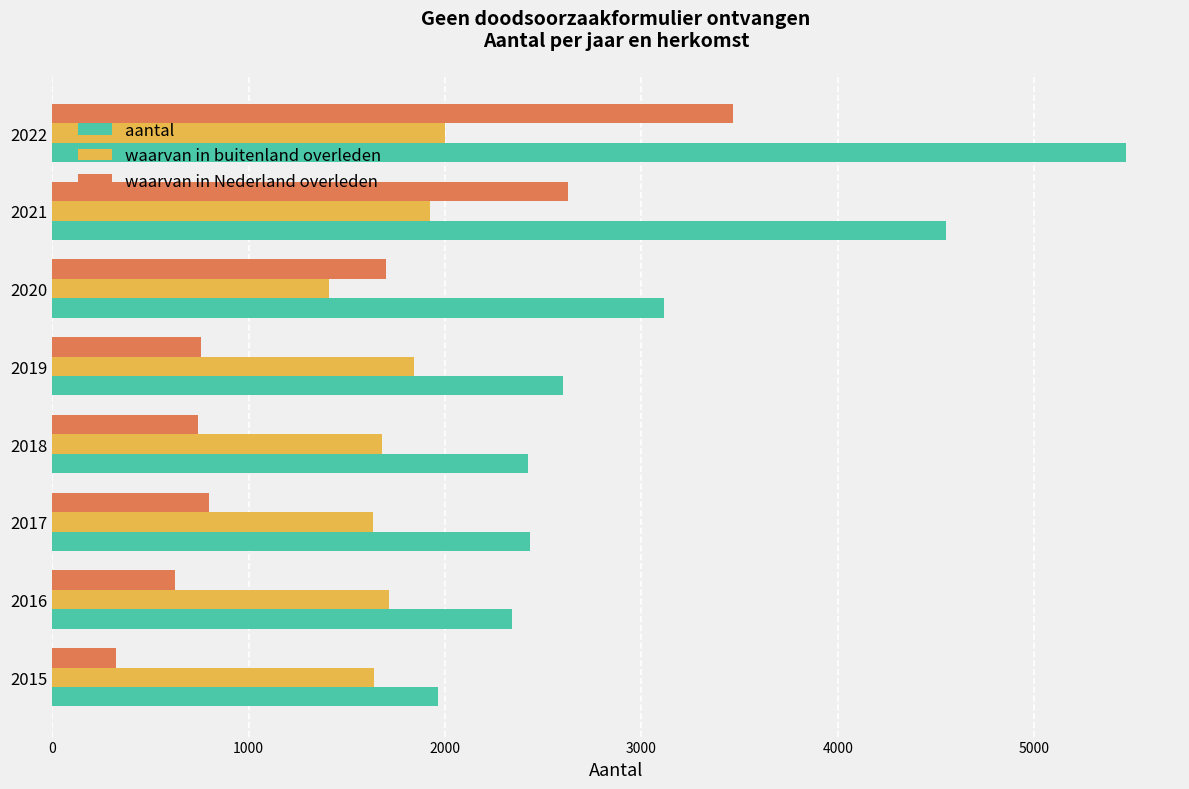

Which series changed the most between 2017 and 2022?

aantal